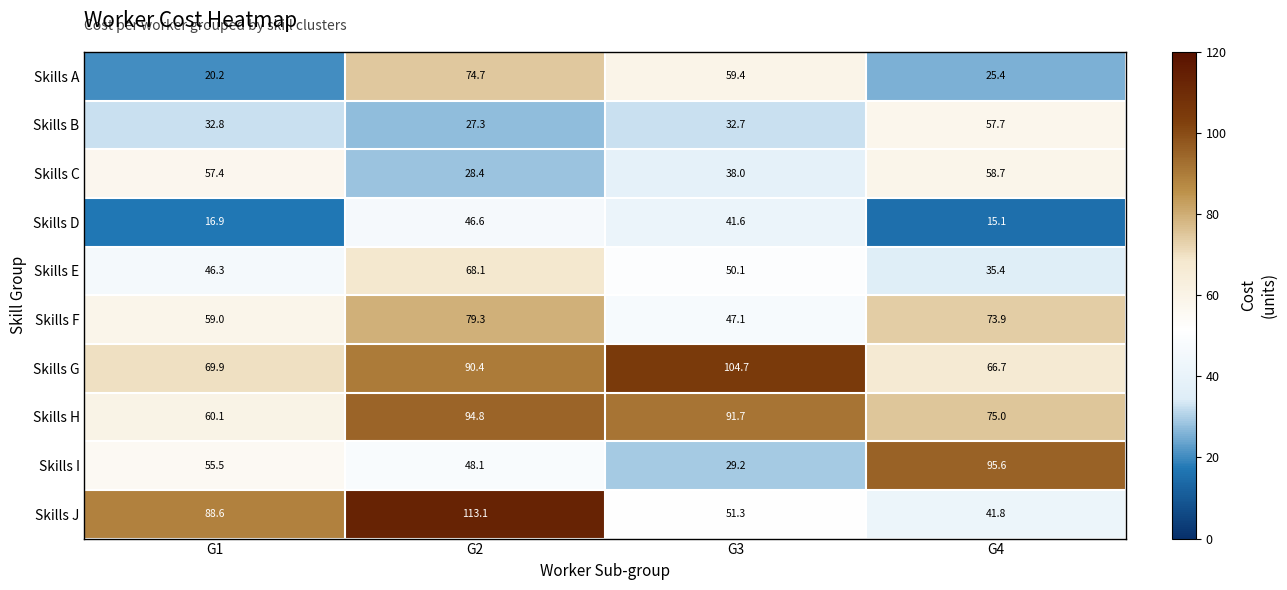

What is the lowest value of the Skills J series?

41.8